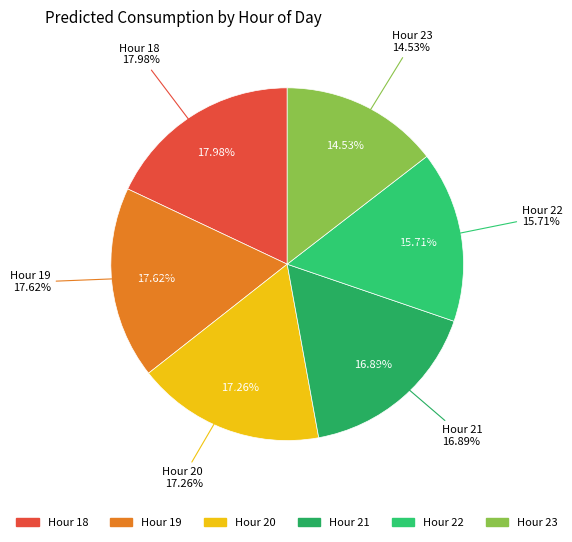

Count the number of slices in the pie.

6